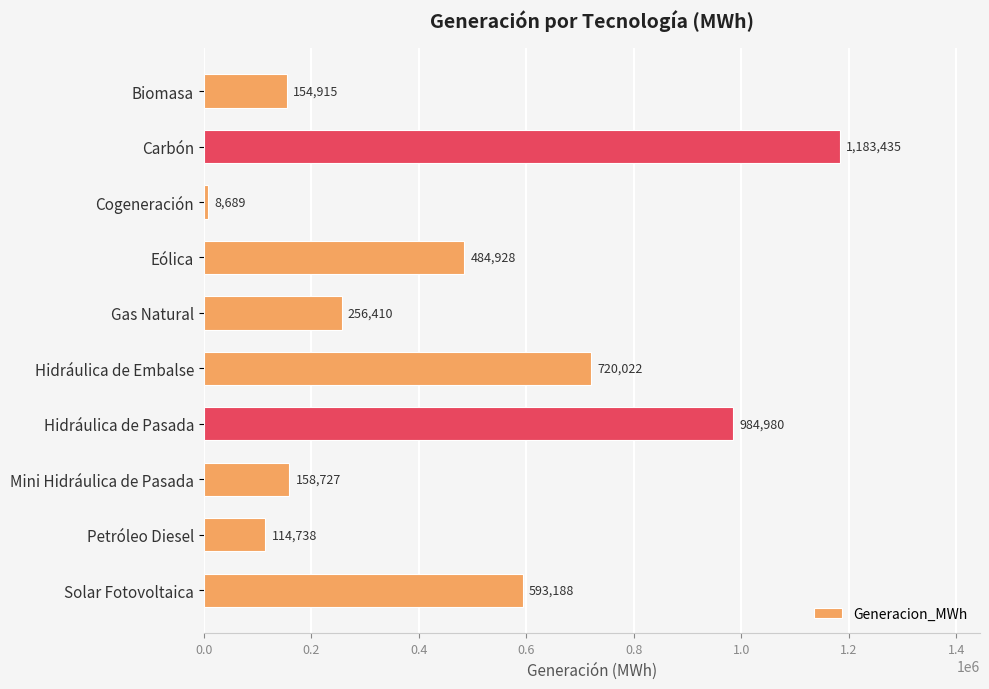

List the labels in order of value, smallest first.

Cogeneración, Petróleo Diesel, Biomasa, Mini Hidráulica de Pasada, Gas Natural, Eólica, Solar Fotovoltaica, Hidráulica de Embalse, Hidráulica de Pasada, Carbón